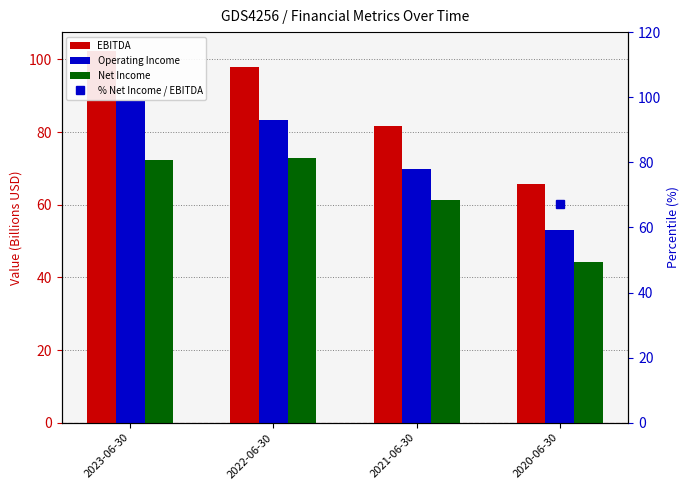

What is the sum of all Net Income values?

250.7